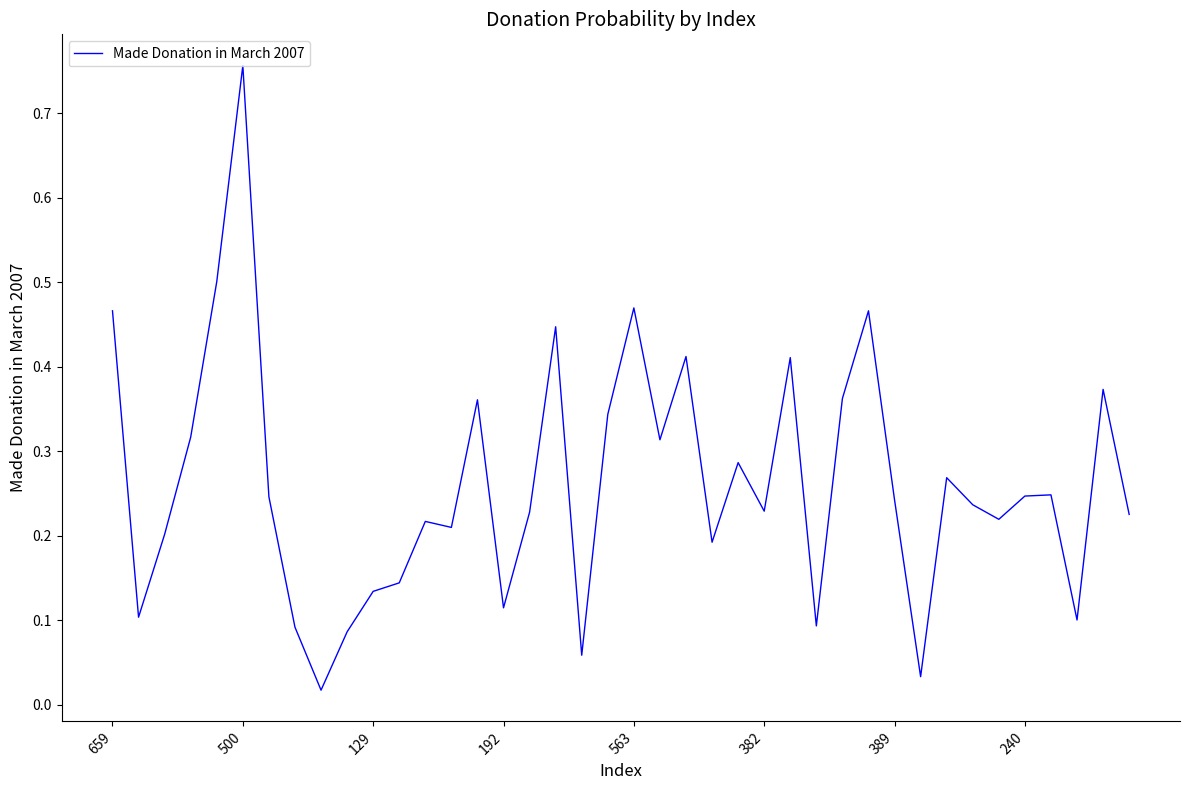

What is the difference between the maximum and minimum values?

0.7